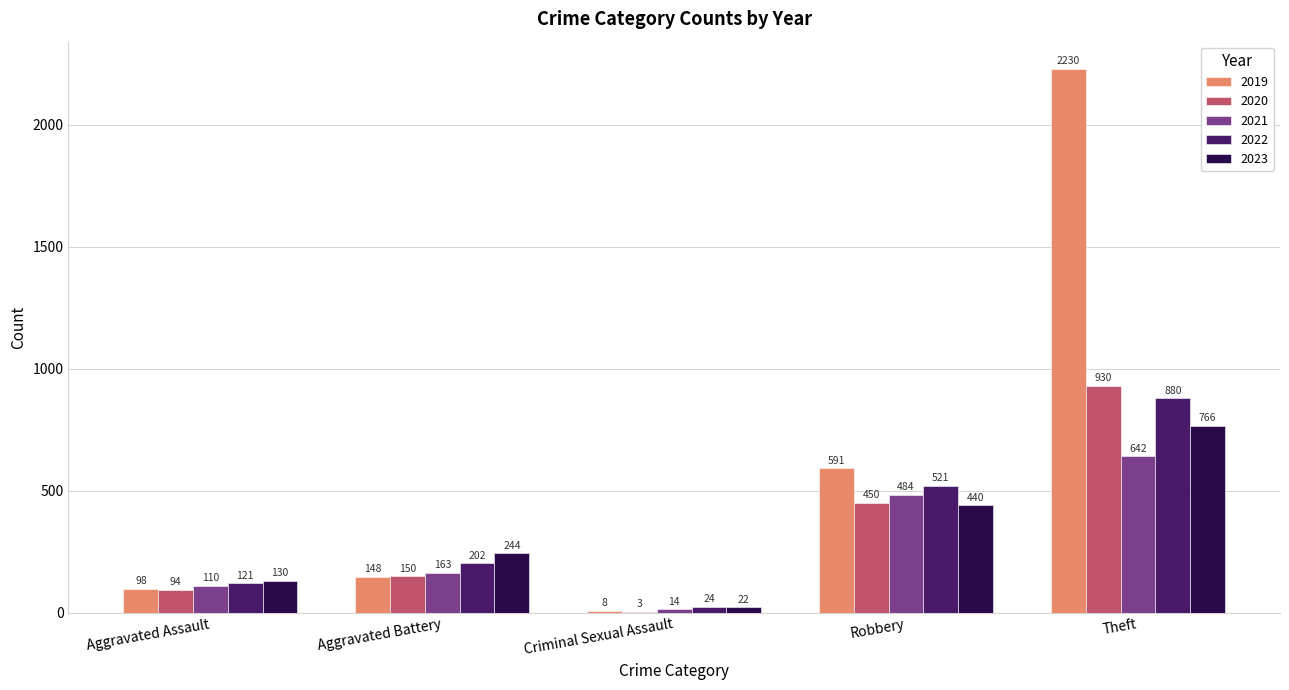

What is the difference between the 2023 values at Criminal Sexual Assault and Theft?

744